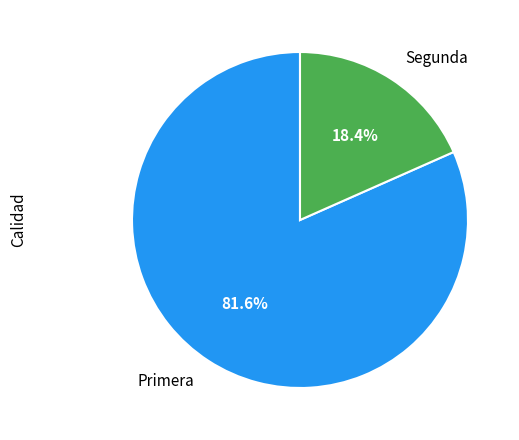

What is the smallest slice in the pie chart?

Segunda